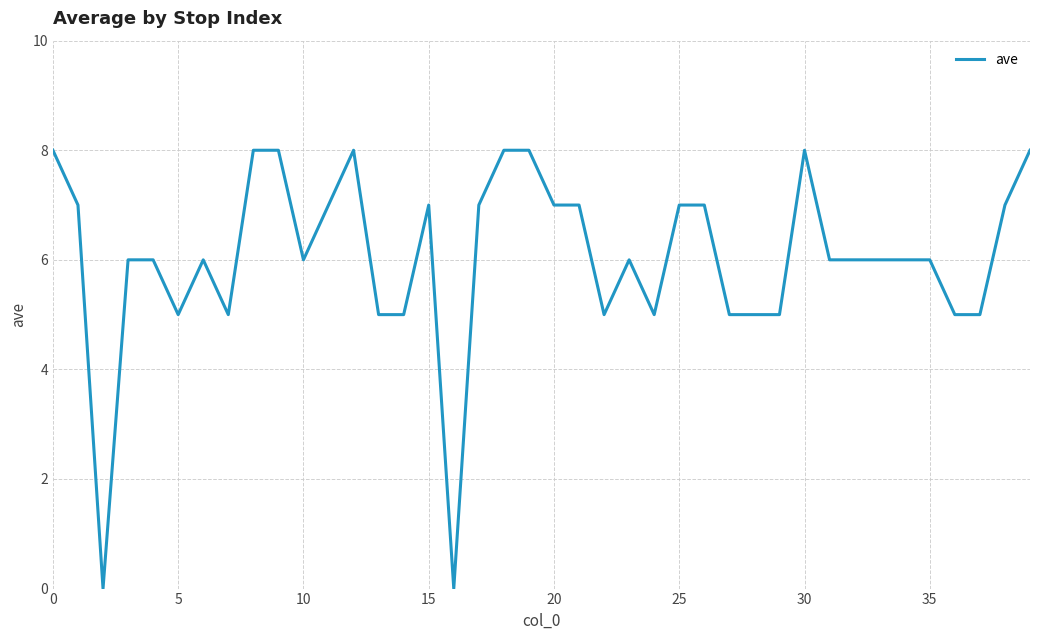

How many lines are shown in the chart?

1